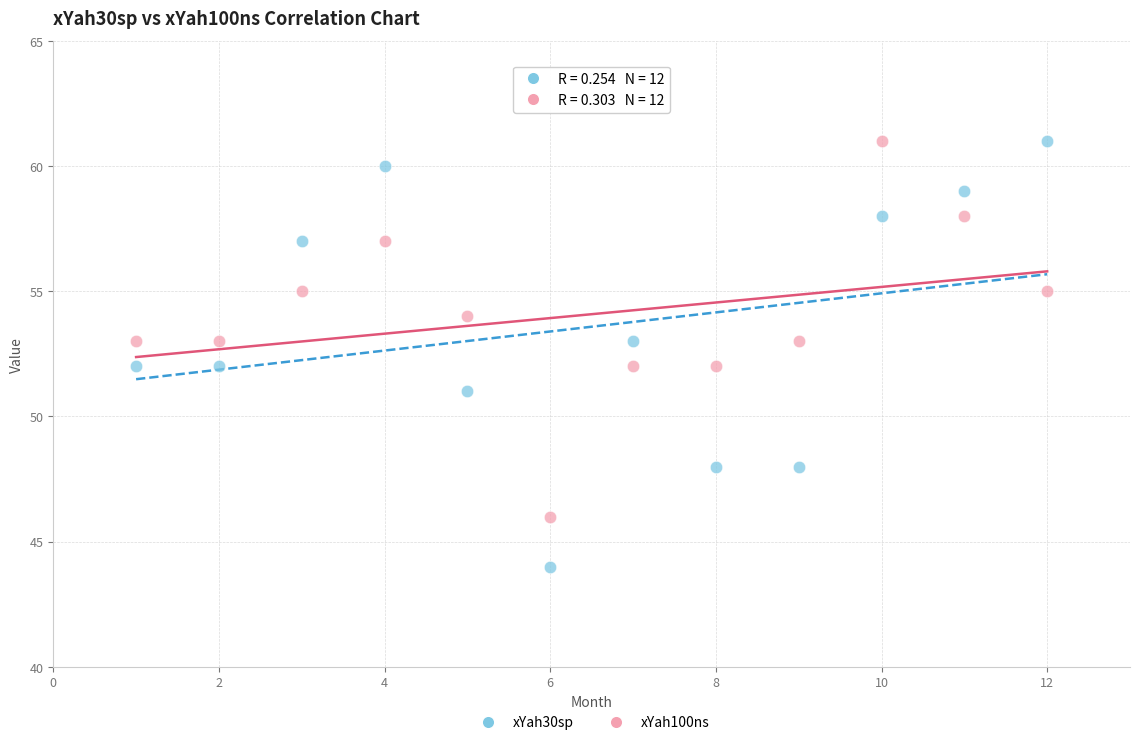

Which series has the widest spread of Y values?

xYah30sp